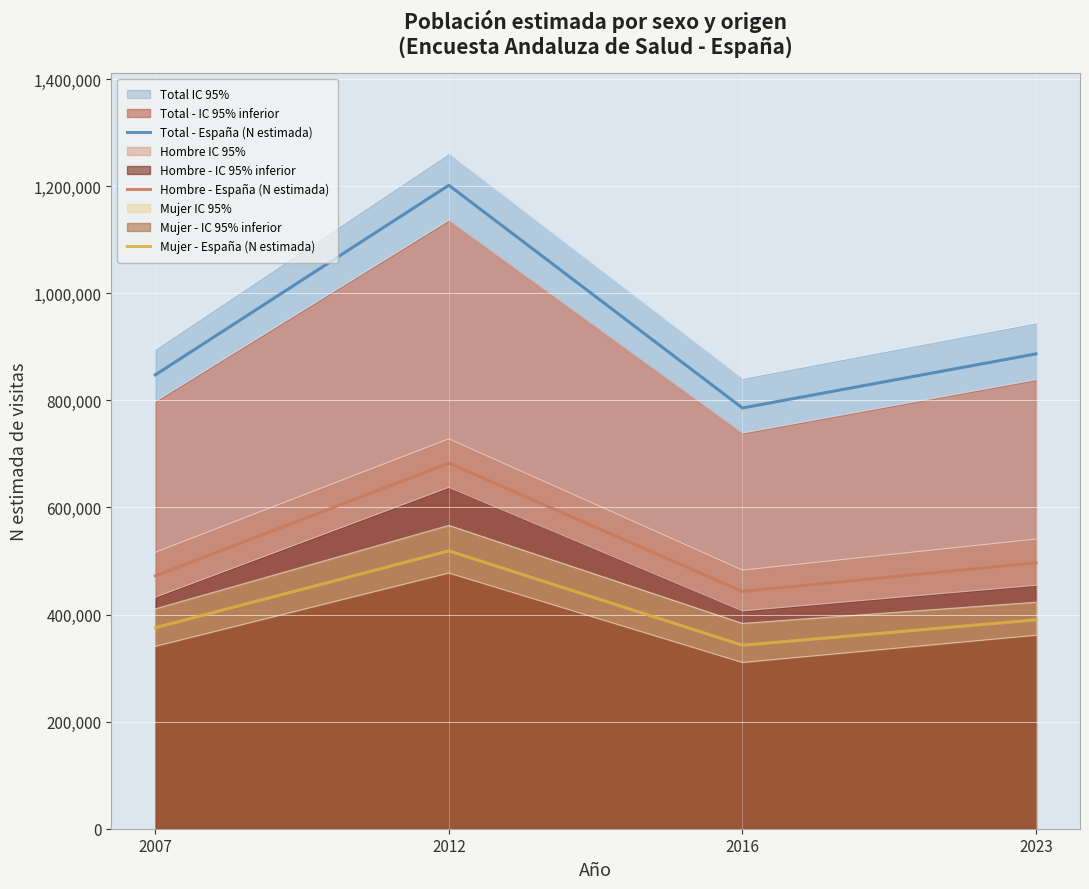

What is the average value of the Mujer - España (N estimada) series?

406755